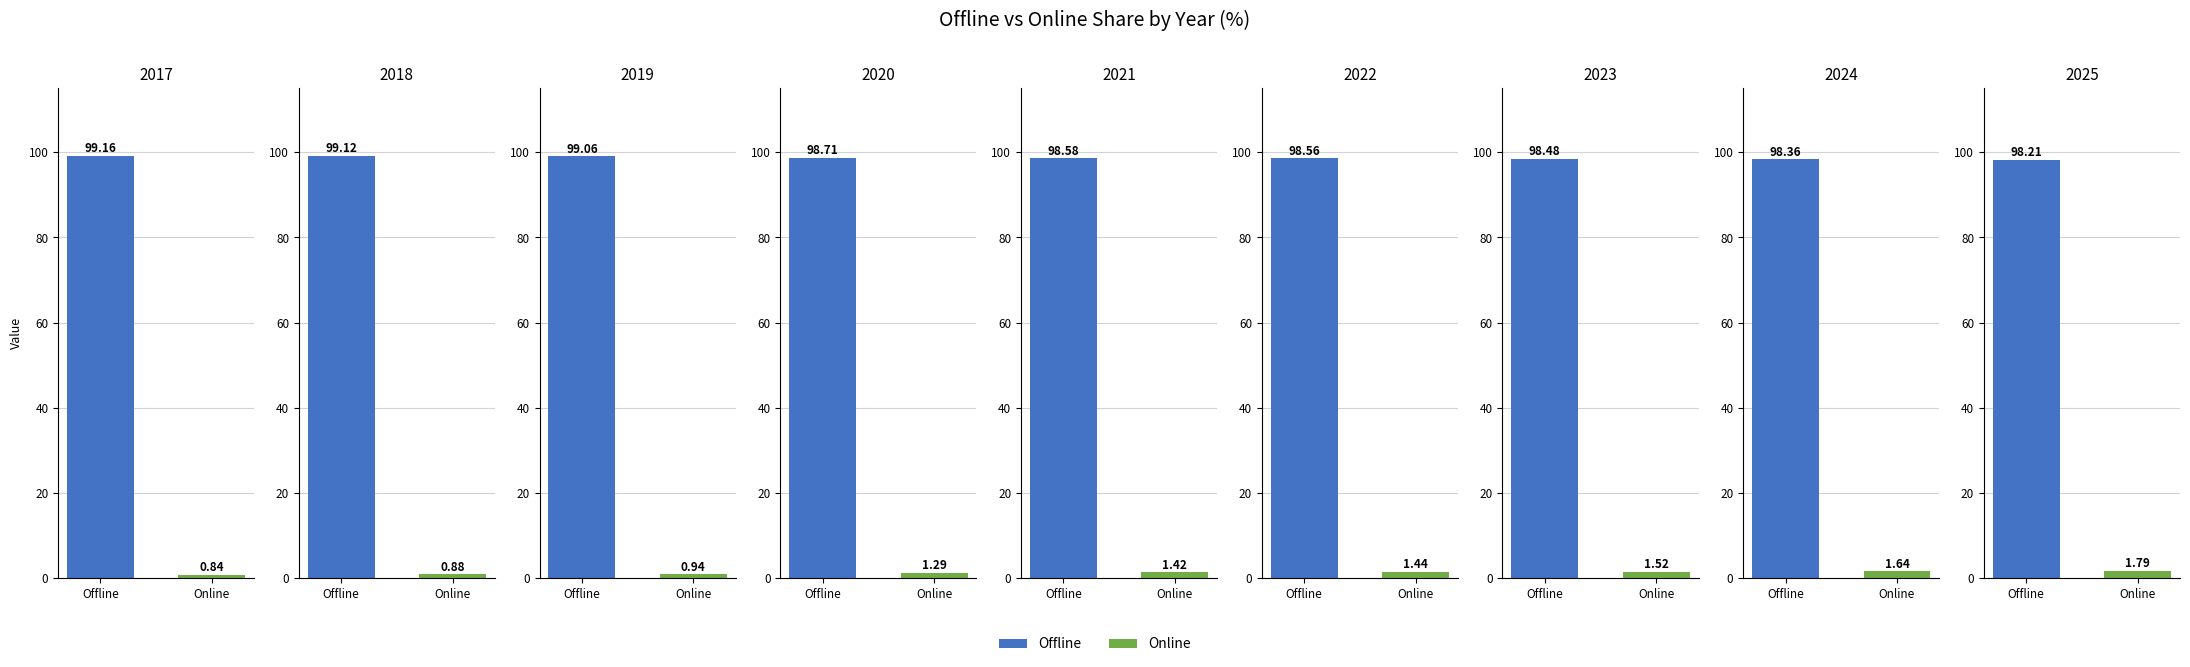

True or false: Online has a value of 1.6 at 2024.

True